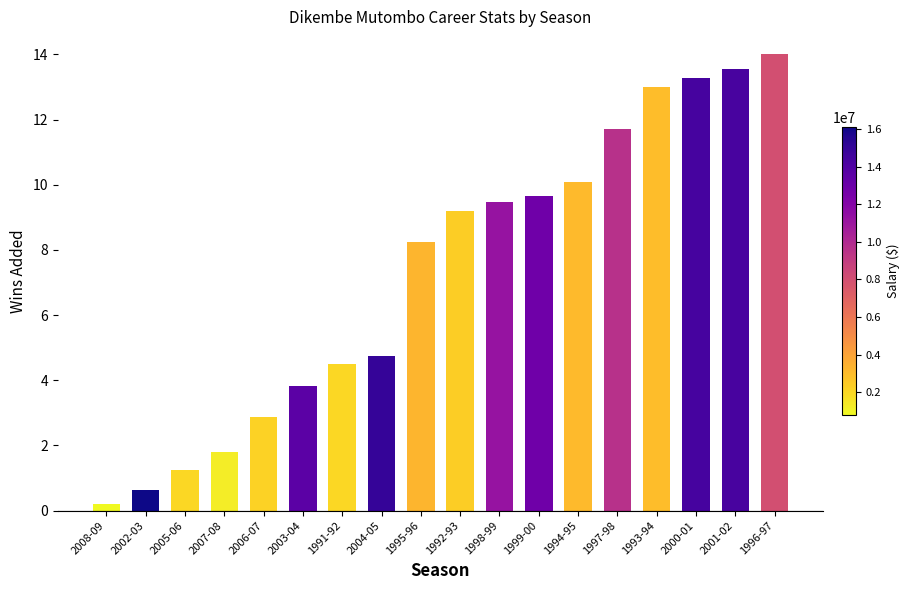

What position from the left is 1993-94?

15